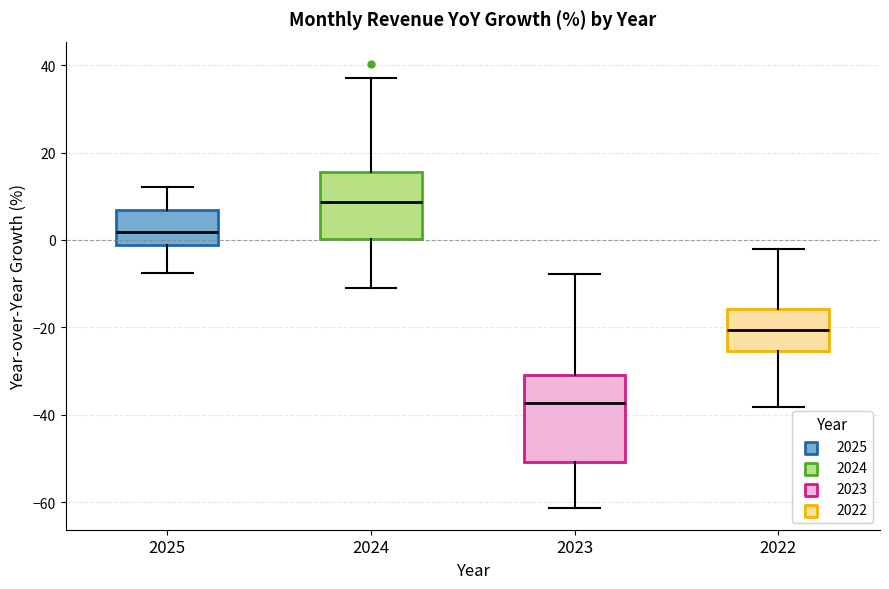

Reading left to right, transcribe this box plot: for each box, give where its median line is, the range the box spans, and where its two whiskers end, as read against the y-axis. The values are not printed on the chart, so give them approximately, as read against the axis.

2025: median 2, box -2 to 6, whiskers -8 to 12
2024: median 8, box 0 to 16, whiskers -10 to 38
2023: median -38, box -50 to -30, whiskers -62 to -8
2022: median -20, box -26 to -16, whiskers -38 to -2